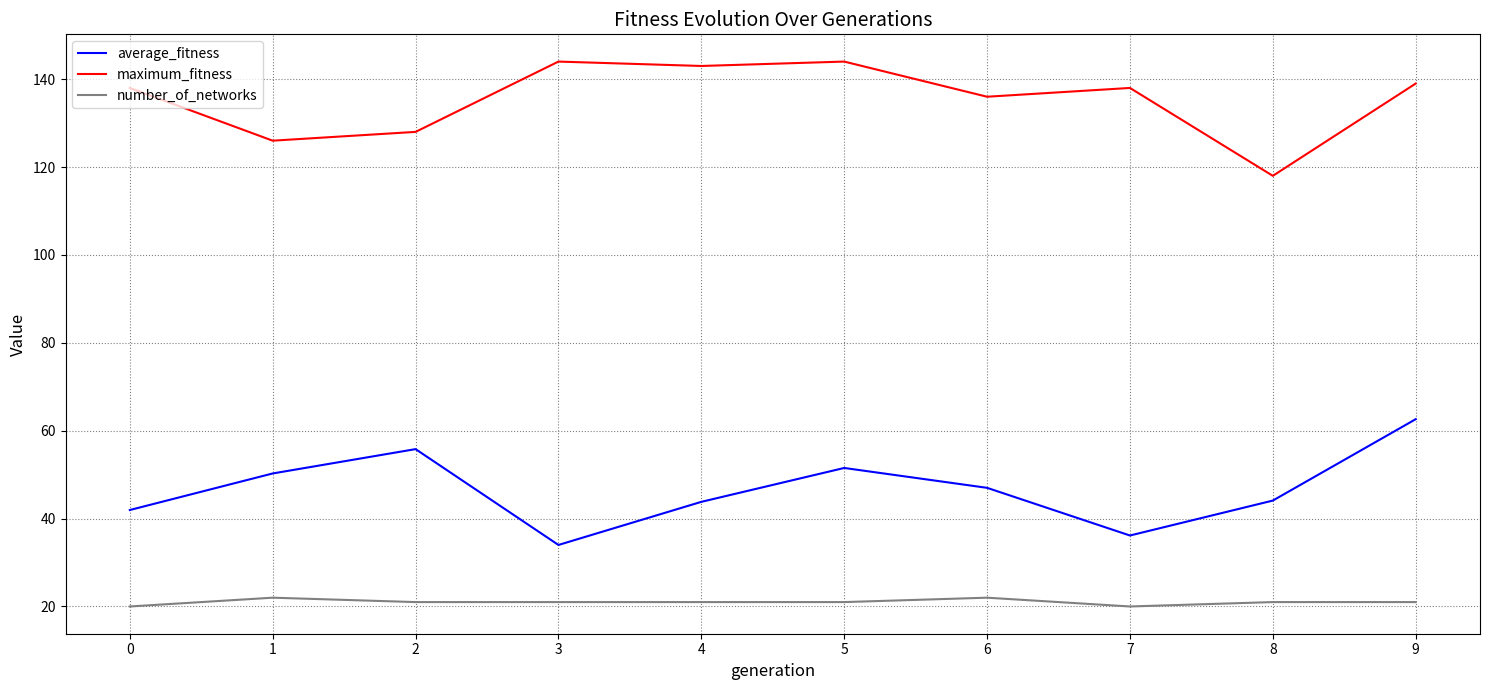

At 0, list the series in order from smallest to largest.

number_of_networks, average_fitness, maximum_fitness